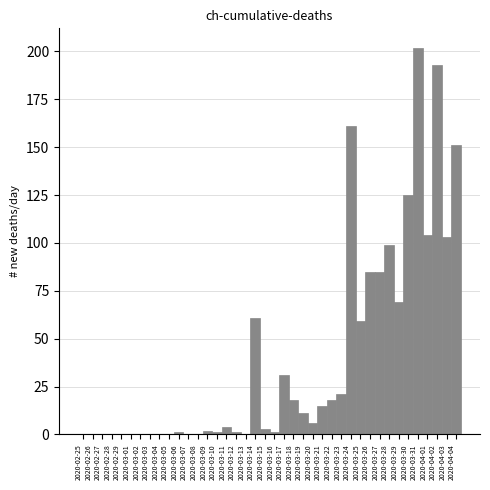

What is the sum of the values at 2020-04-03 and 2020-03-23?

124